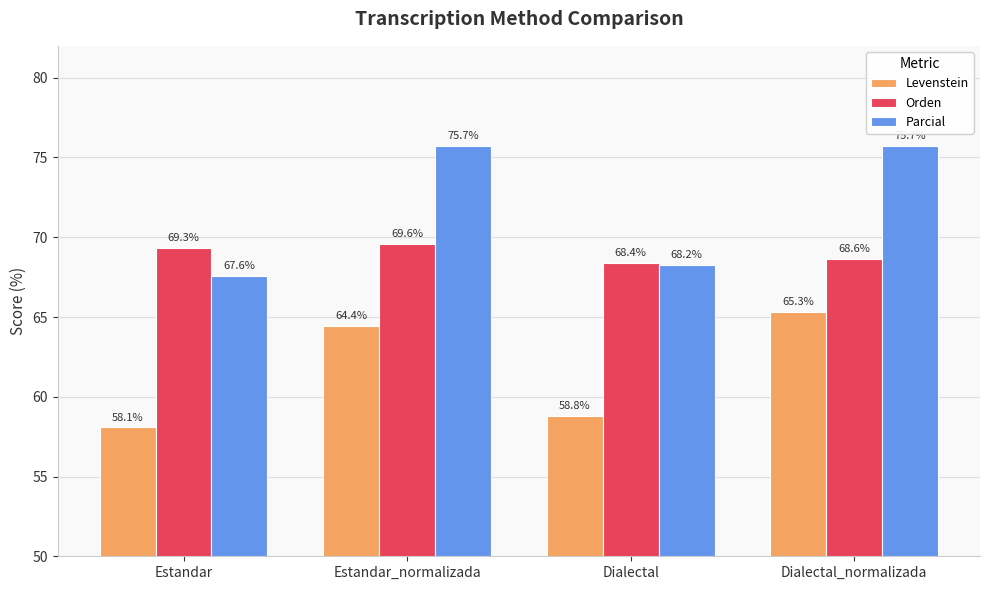

The Orden series shows 68.6 at Dialectal_normalizada. True or false?

True